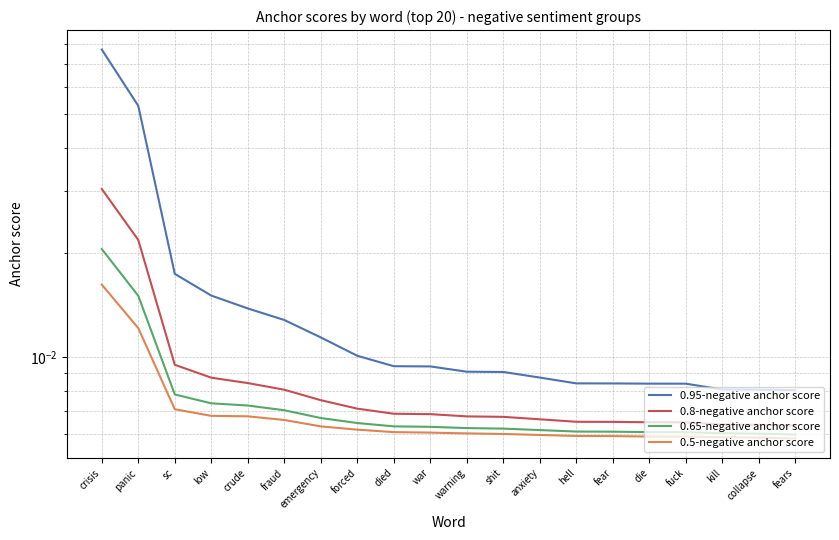

True or false: 0.65-negative anchor score has a value of 0.0 at shit.

True